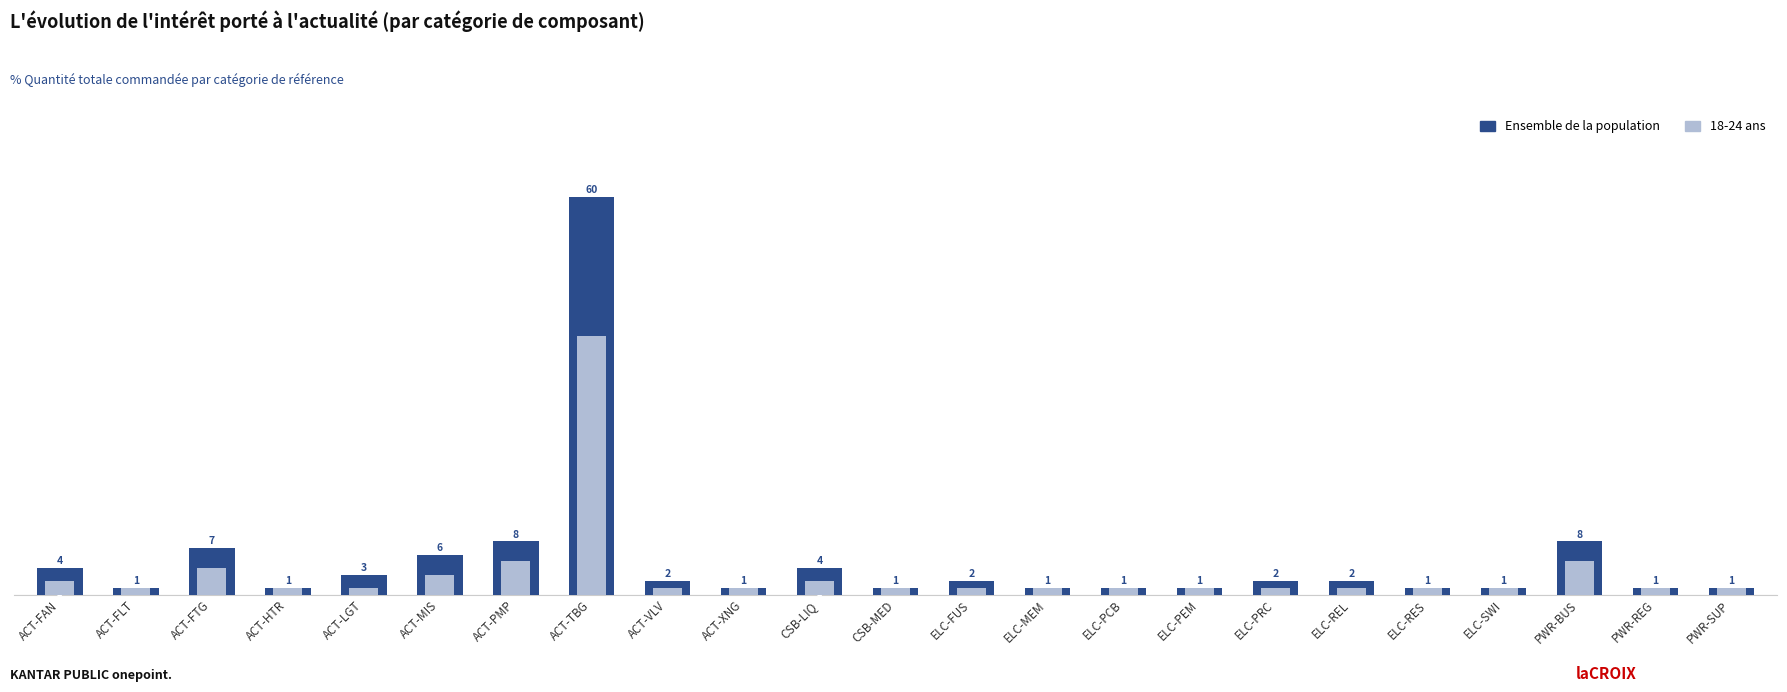

The Ensemble de la population series shows 1 at ELC-PCB. True or false?

True